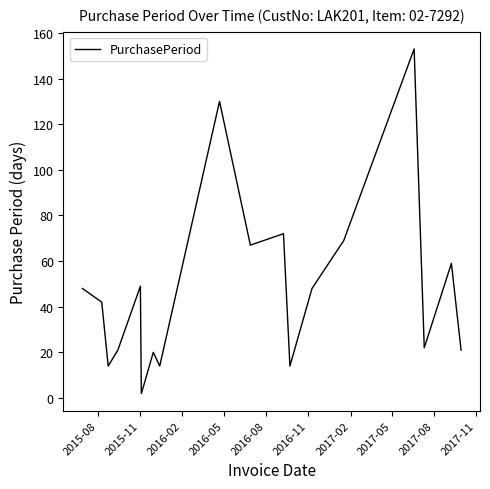

True or false: the data has more than 2 interior local peaks.

True